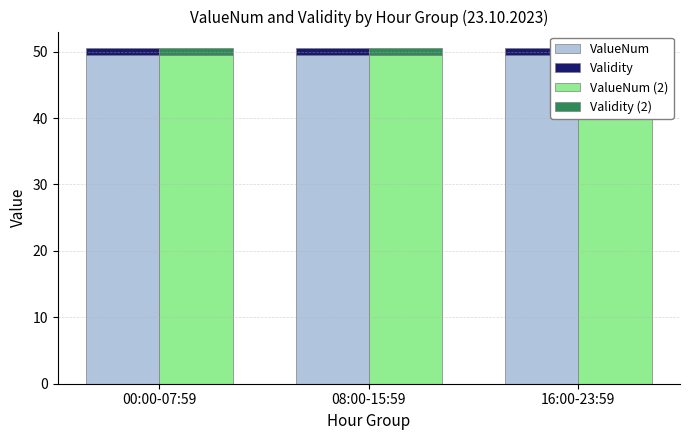

Which category has the highest value in the ValueNum (2) series?

00:00-07:59